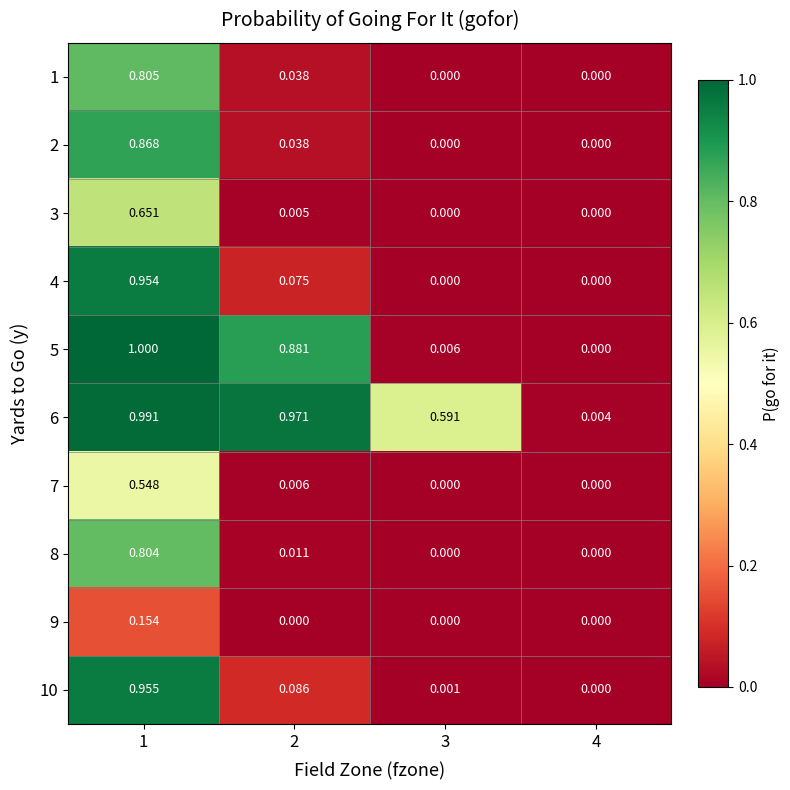

Is the value of 6 at 1 greater than the value of 8 at 4?

Yes